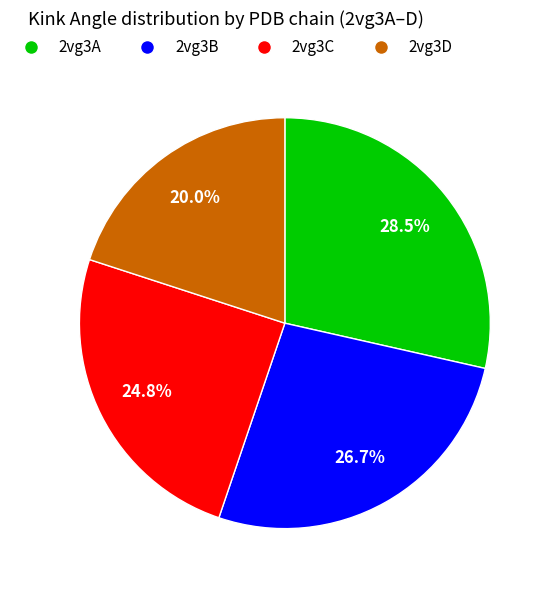

Does any single category account for the majority?

No